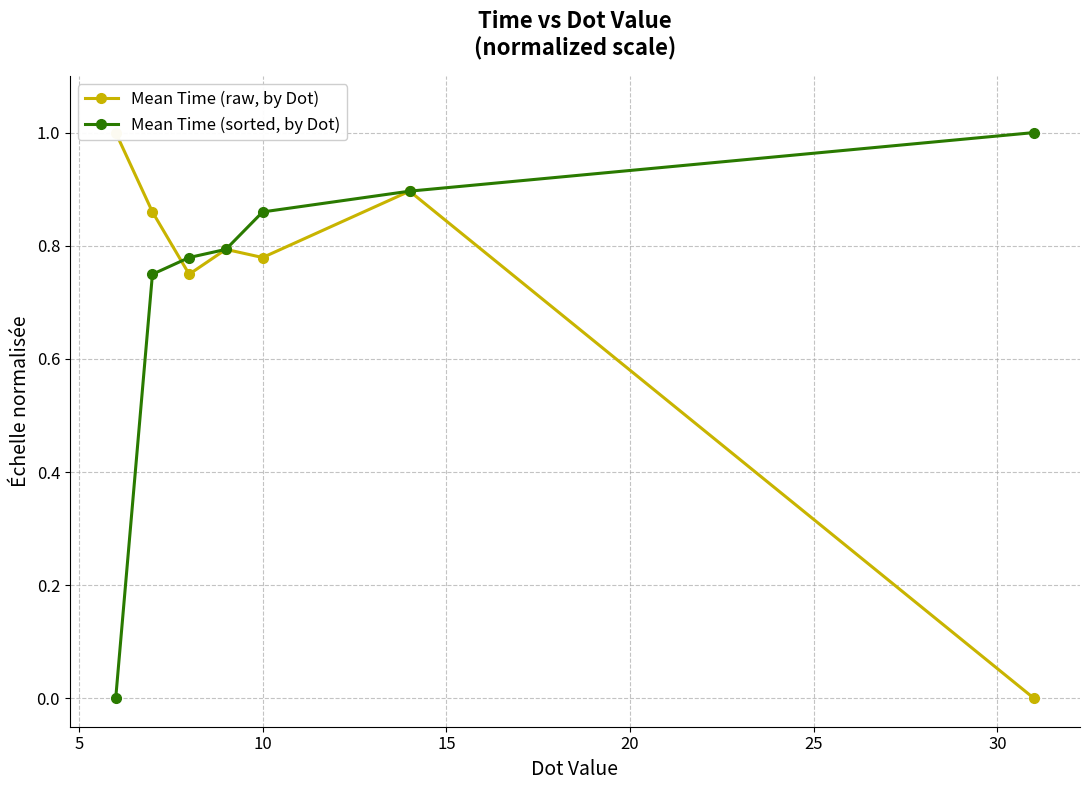

True or false: Mean Time (sorted, by Dot) has more than 1 interior local peaks.

False